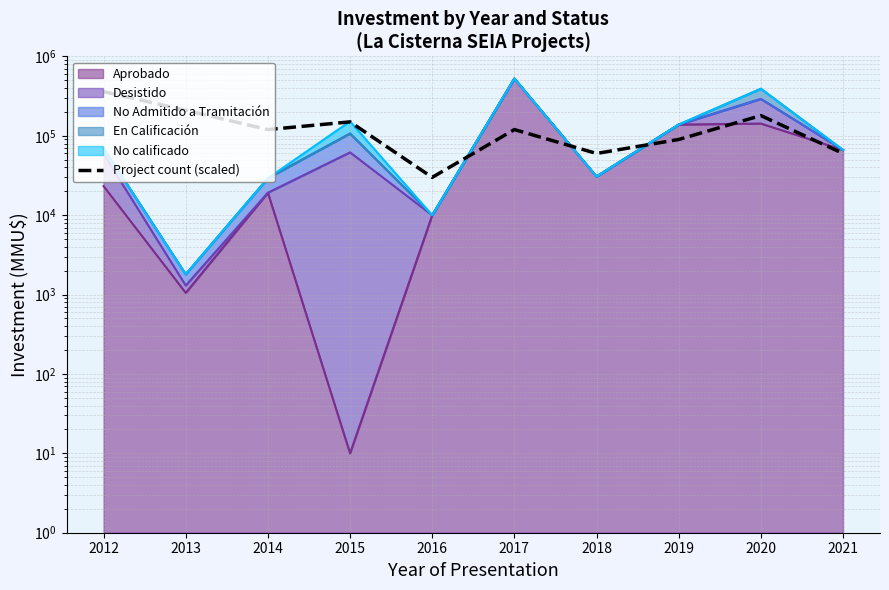

Does the chart display data point markers on the line(s)?

No